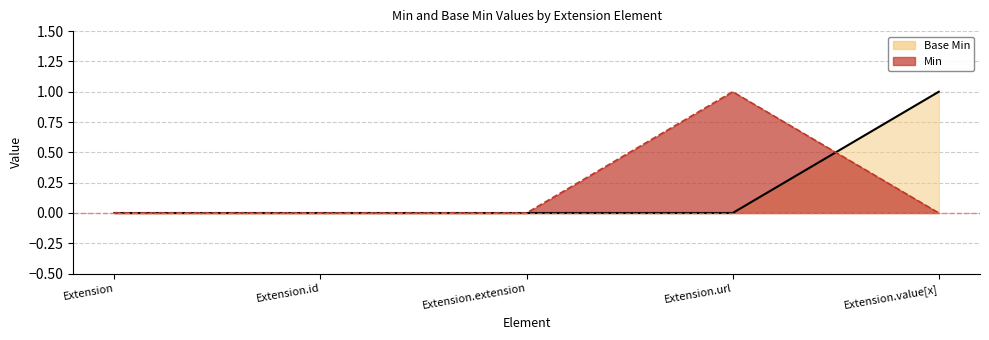

Rank the series at Extension.value[x] from highest to lowest value.

Base Min, Min